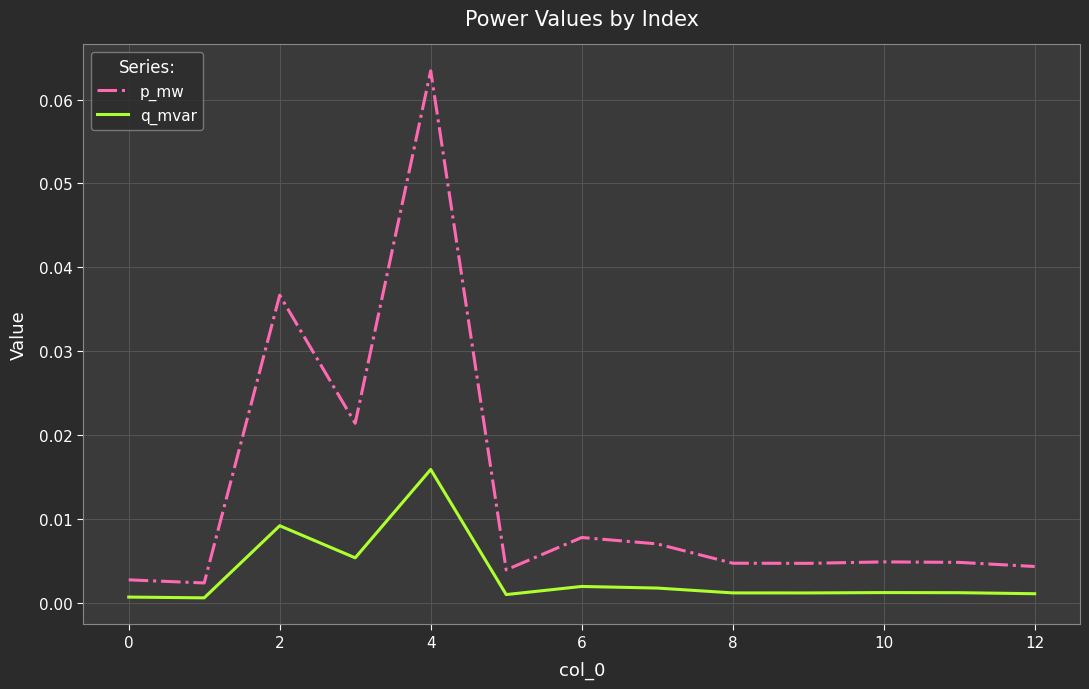

At how many categories does at least one series exceed 0?

13